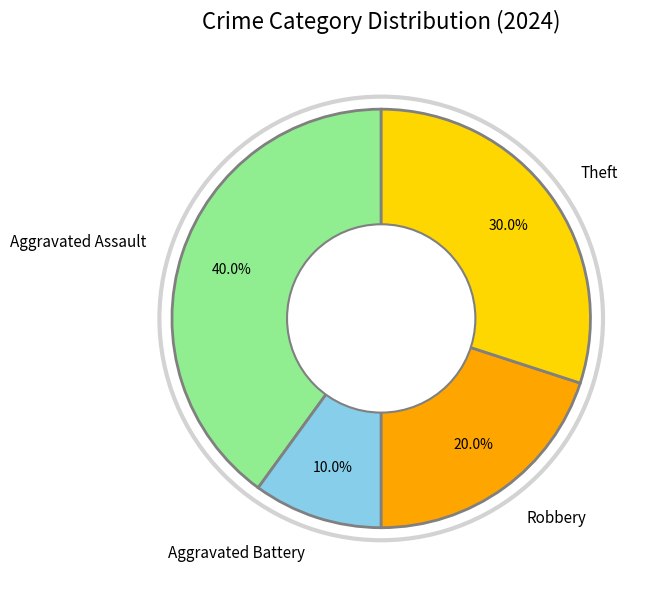

What percentage is NOT represented by Aggravated Battery?

90.0%